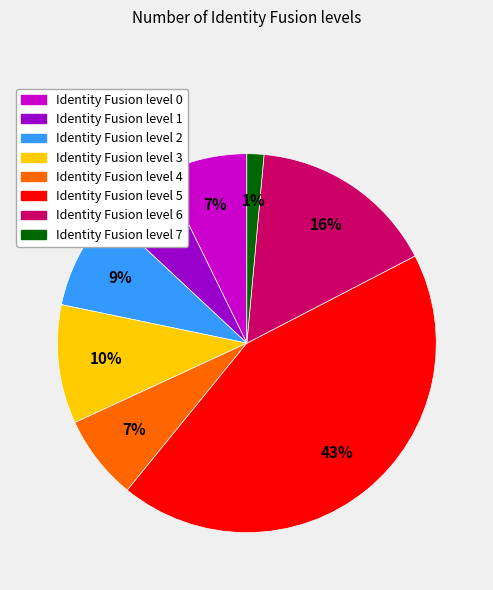

Is there a majority slice in this chart?

No